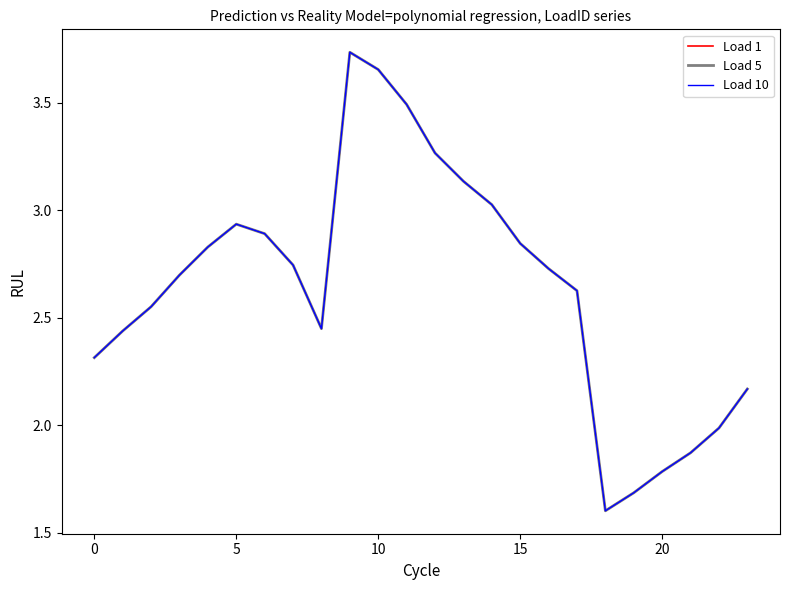

Which series has the largest range (max minus min)?

Load 1